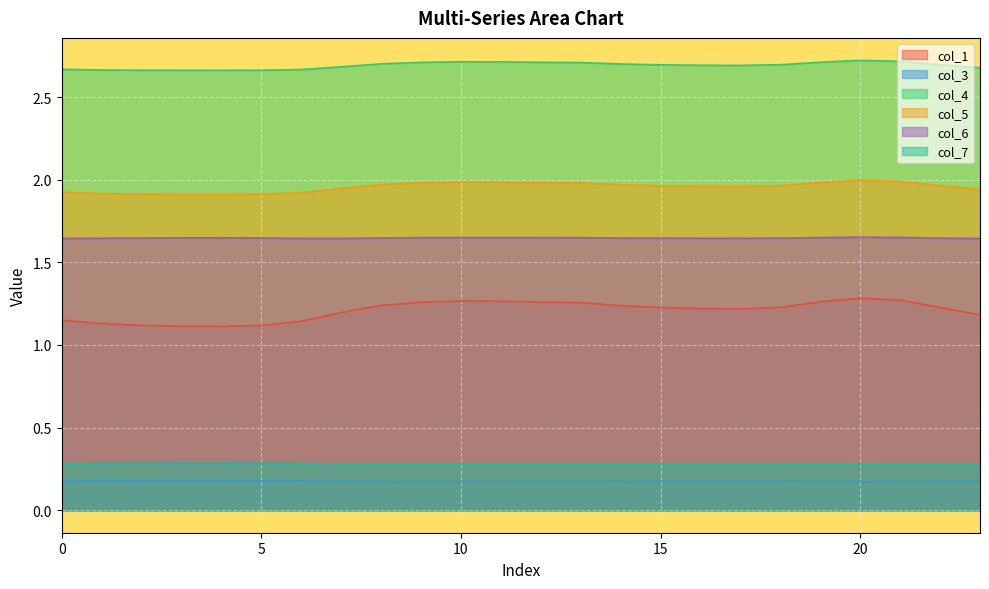

What is the total value across all series at 7?

7.9